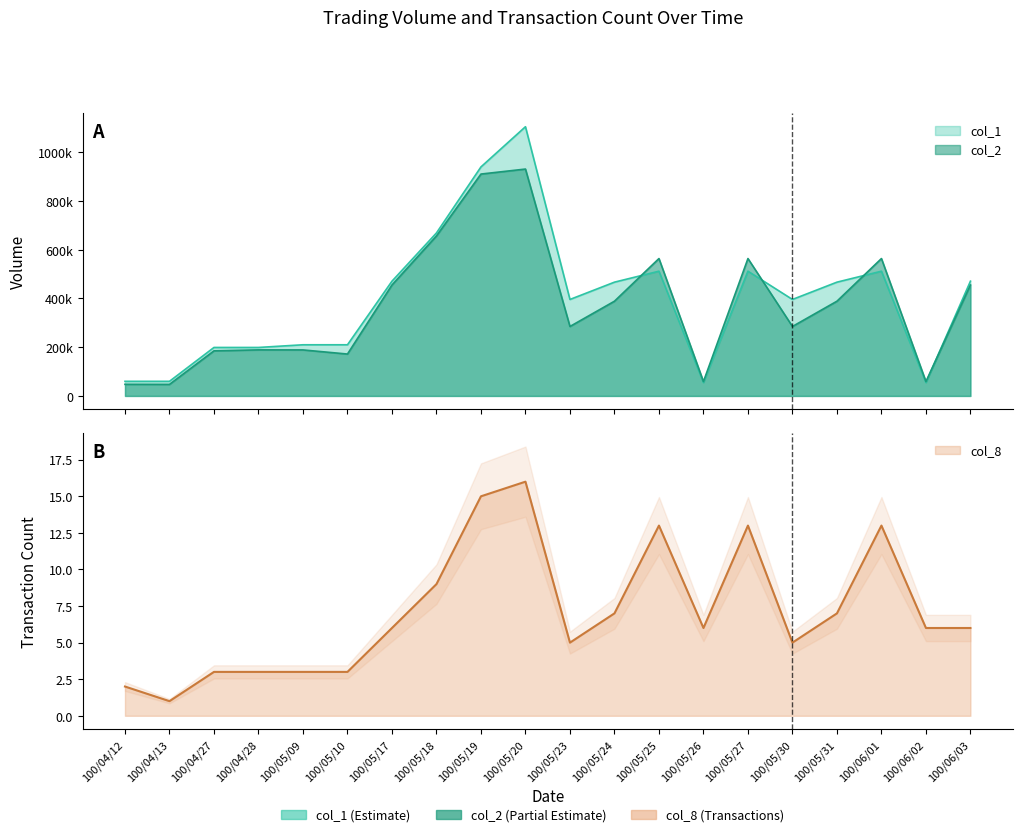

Reading left to right, list all the values displayed in this chart.

col_1: 60000	60000	199000	199000	210000	210000	471000	669000	940000	1105000	396000	467000	512000	55000	512000	396000	467000	512000	55000	471000
col_2: 47700	47400	185100	189050	188880	171960	455290	656590	910690	931190	285120	388820	563930	59000	563930	285120	388820	563930	59000	455290
col_8: 2	1	3	3	3	3	6	9	15	16	5	7	13	6	13	5	7	13	6	6